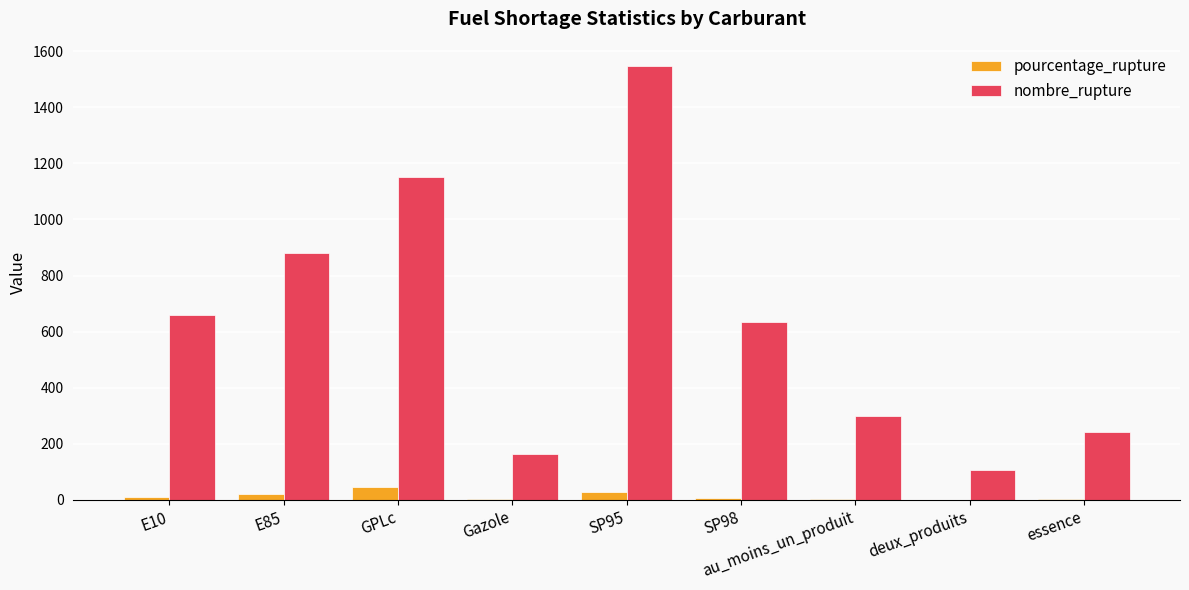

What is the maximum value shown in the chart?

1547.0